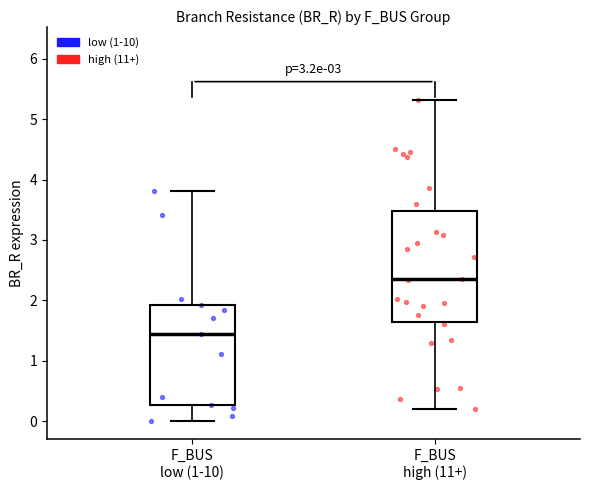

Reading left to right, read every box against the y-axis: the position of its median line, the range the box covers, and the ends of its whiskers. The values are not printed on the chart, so give them approximately, as read against the axis.

F_BUS low (1-10): median 1.4, box 0.3 to 1.9, whiskers 0.0 to 3.8
F_BUS high (11+): median 2.3, box 1.6 to 3.5, whiskers 0.2 to 5.3